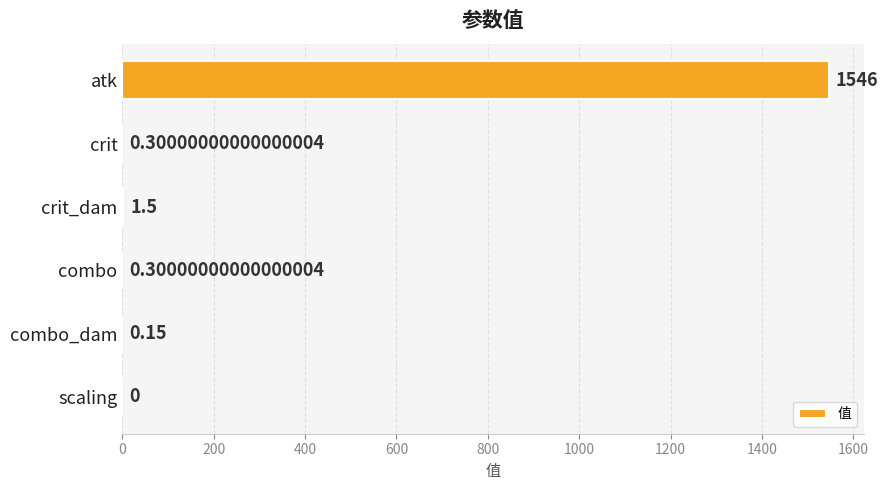

Where is the data nearest to the value 773?

crit_dam